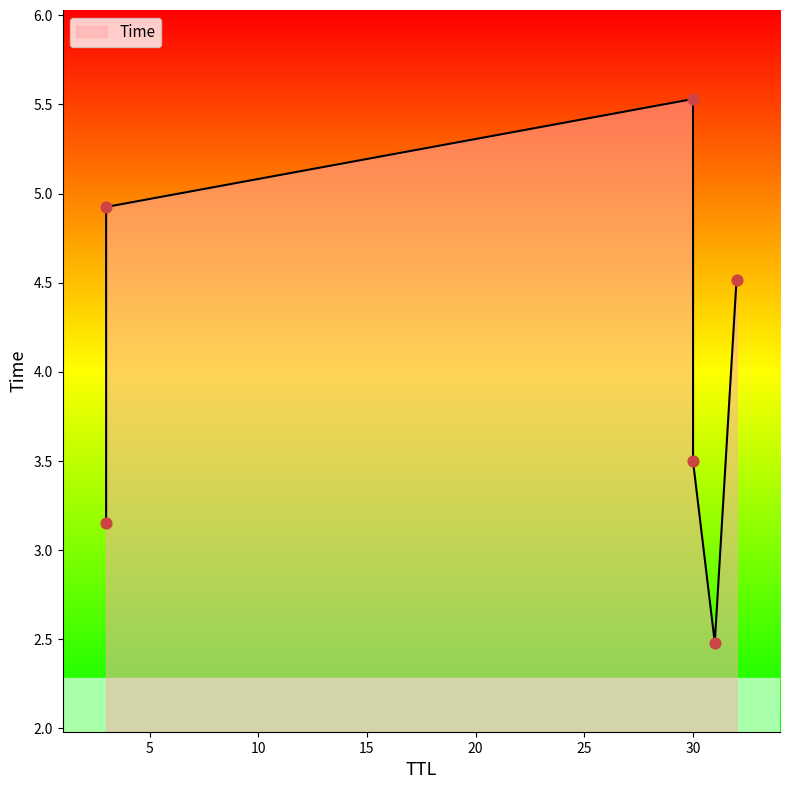

Approximately how many times larger is the value at 3 compared to 32?

1.1